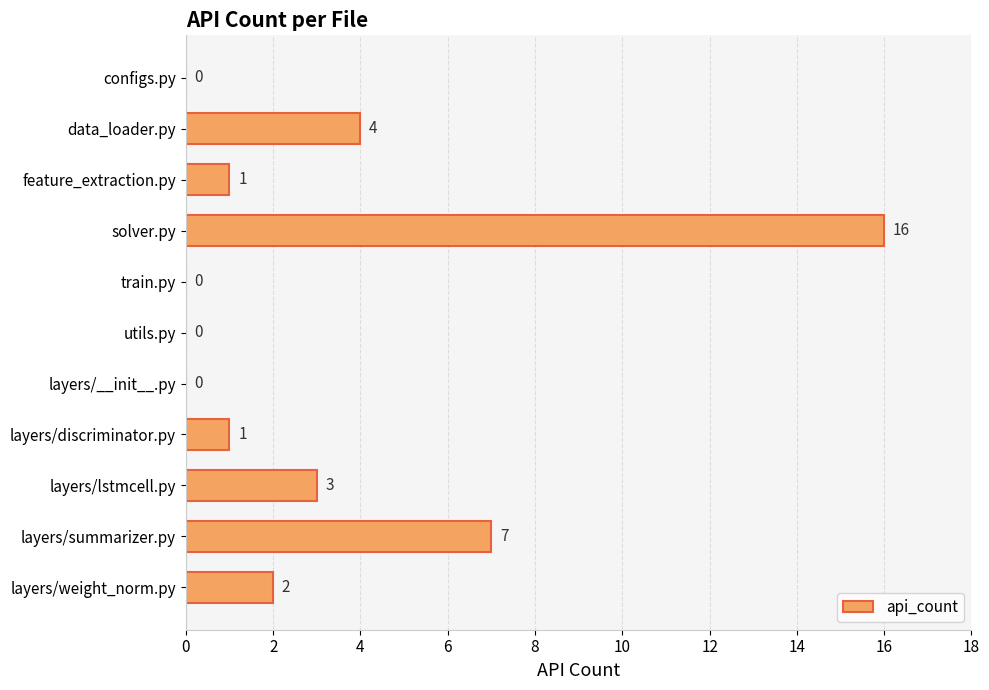

Are the bars horizontal?

Yes